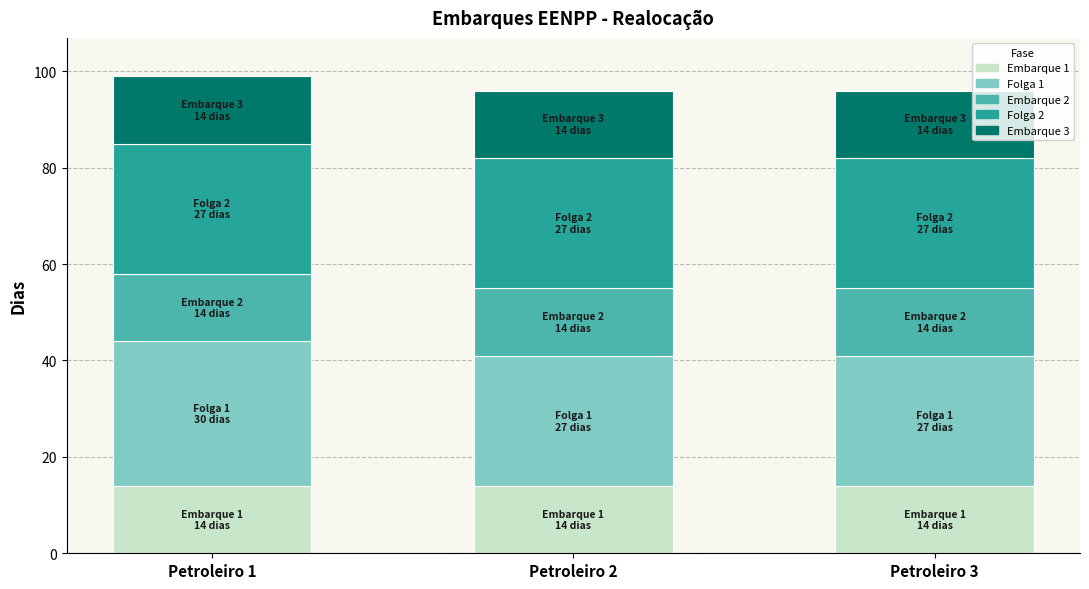

What is the highest value of the Embarque 1 series?

14